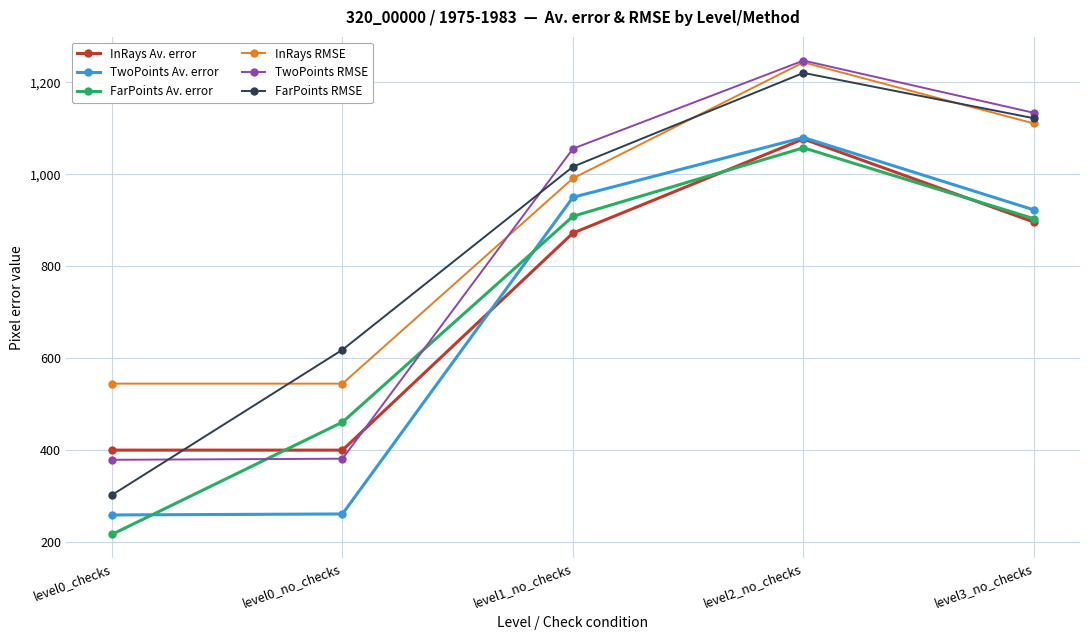

Between level0_checks and level0_no_checks, which series saw the biggest shift?

FarPoints RMSE